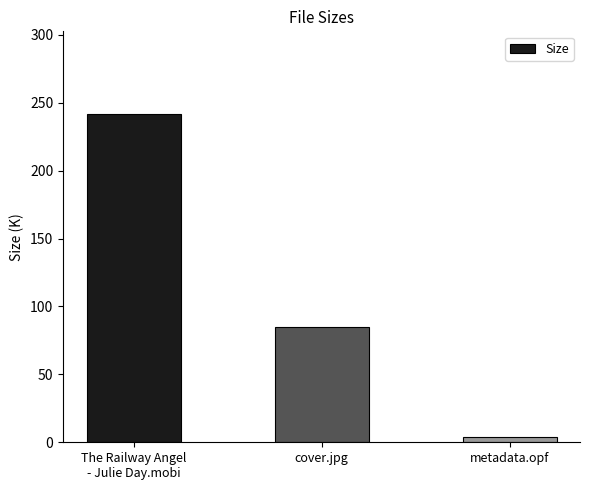

How many data points does each series have?

3